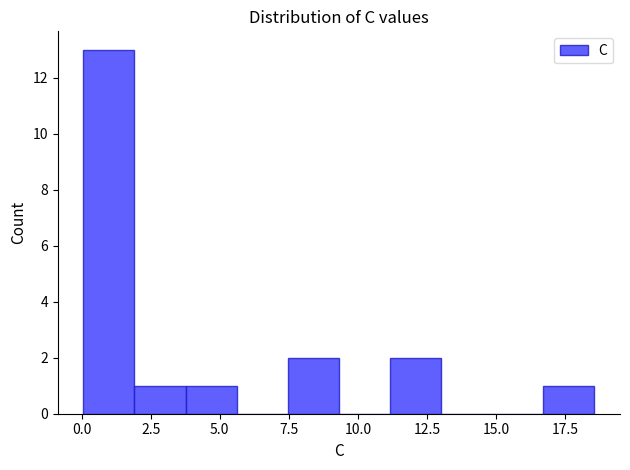

Read against the x-axis, roughly where is the centre of the tallest bar?

1.0